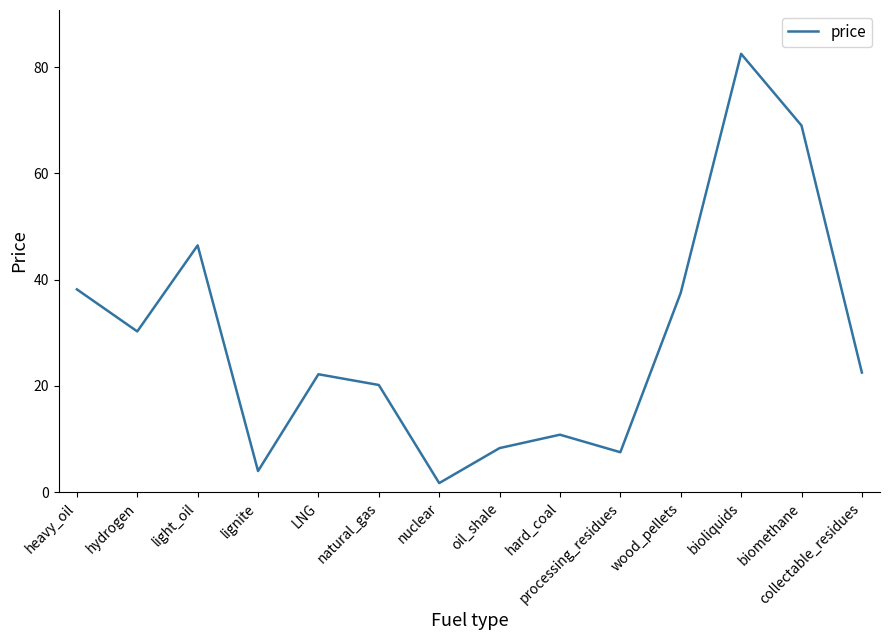

What is the sum of the values at processing_residues and collectable_residues?

30.0